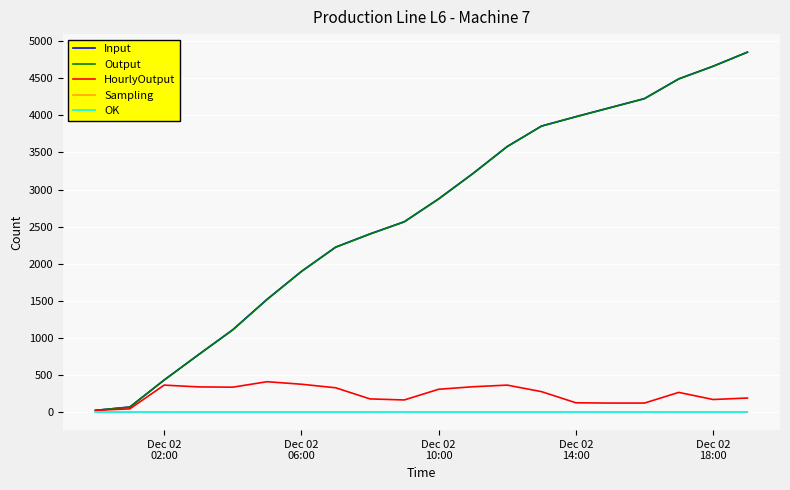

Which series has the largest range (max minus min)?

Input